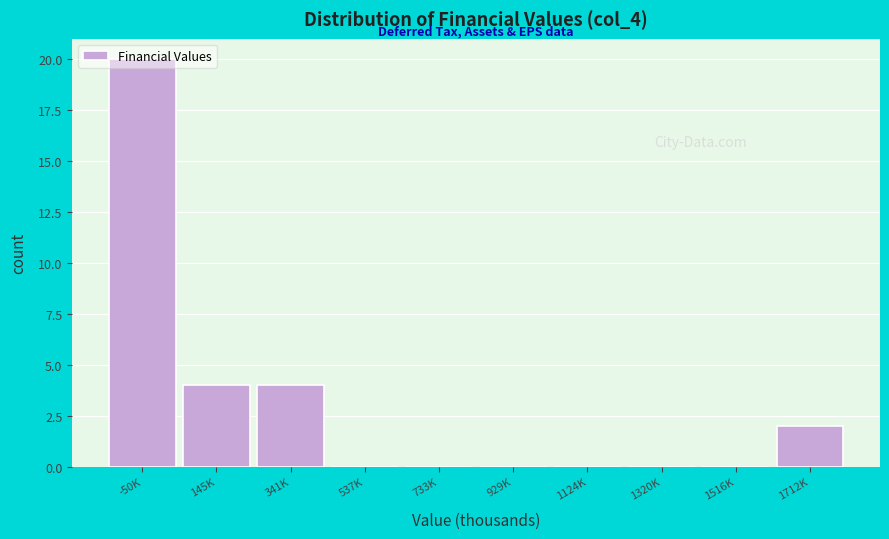

What is the greatest value displayed?

20